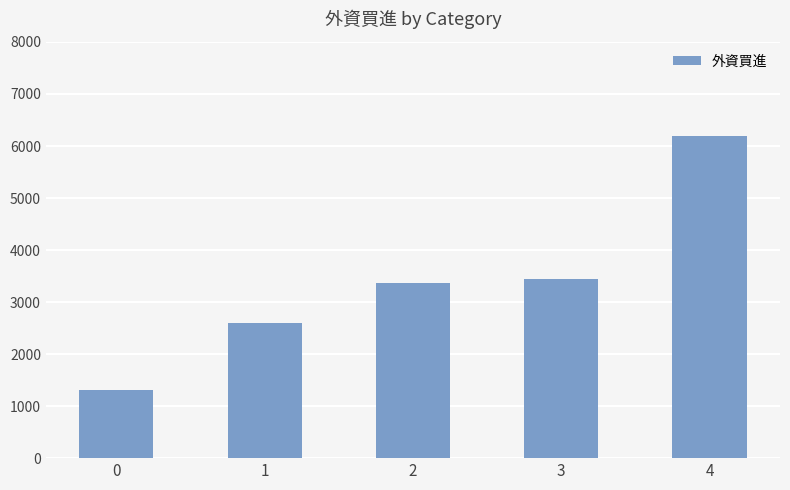

Where is the data nearest to the value 3755?

3